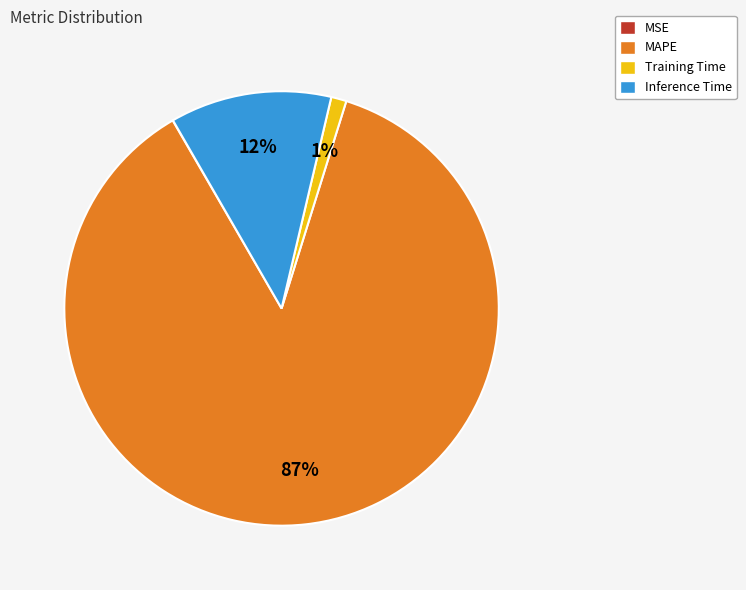

Does any single category account for the majority?

Yes